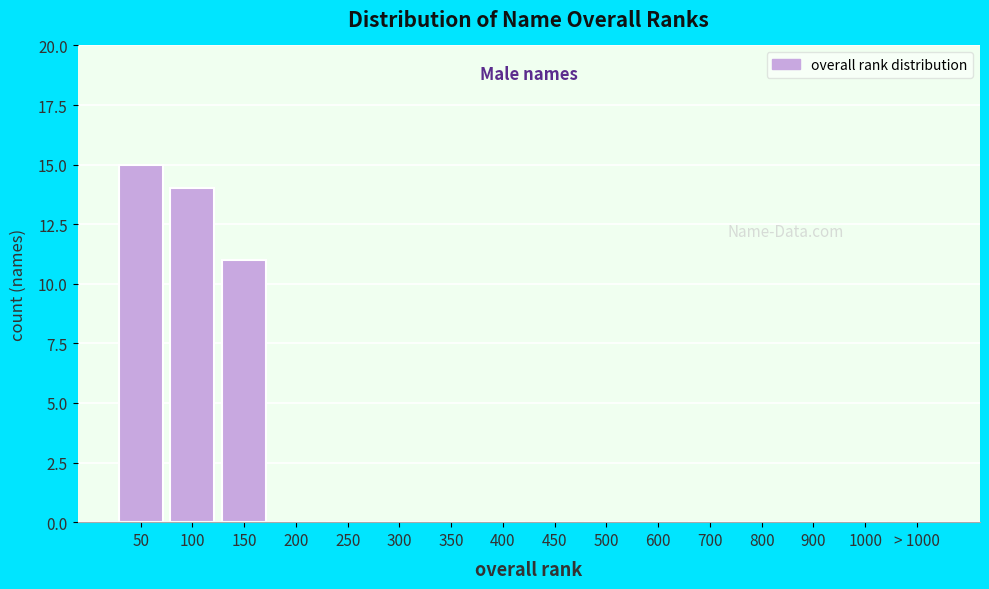

Reading left to right, extract all data points from this chart.

50=15	100=14	150=11	200=0	250=0	300=0	350=0	400=0	450=0	500=0	600=0	700=0	800=0	900=0	1000=0	> 1000=0